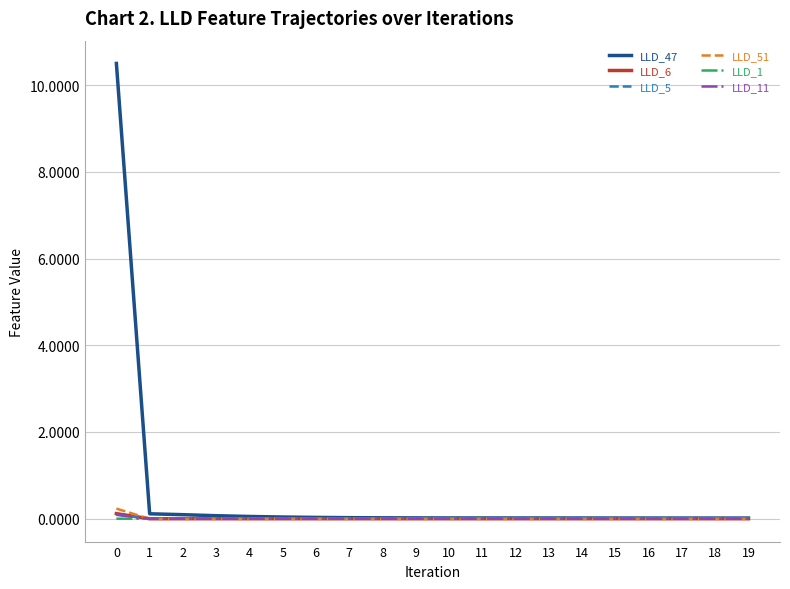

True or false: LLD_6 has a value of -0.0 at 12.

True